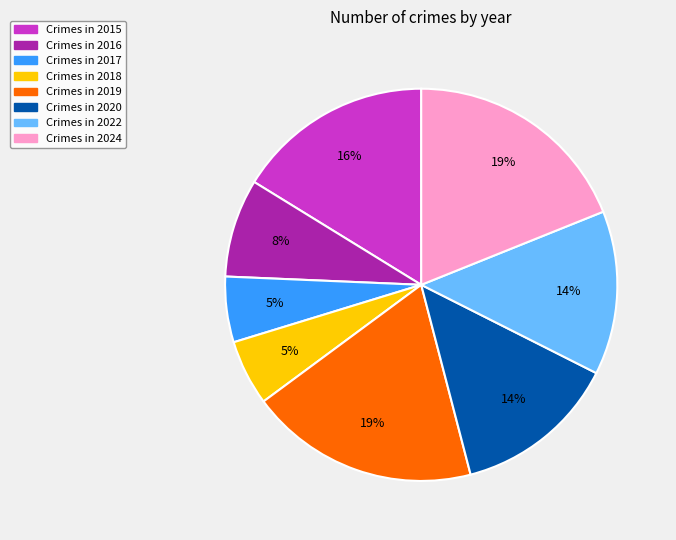

To the nearest percent, what is the average slice percentage?

12%